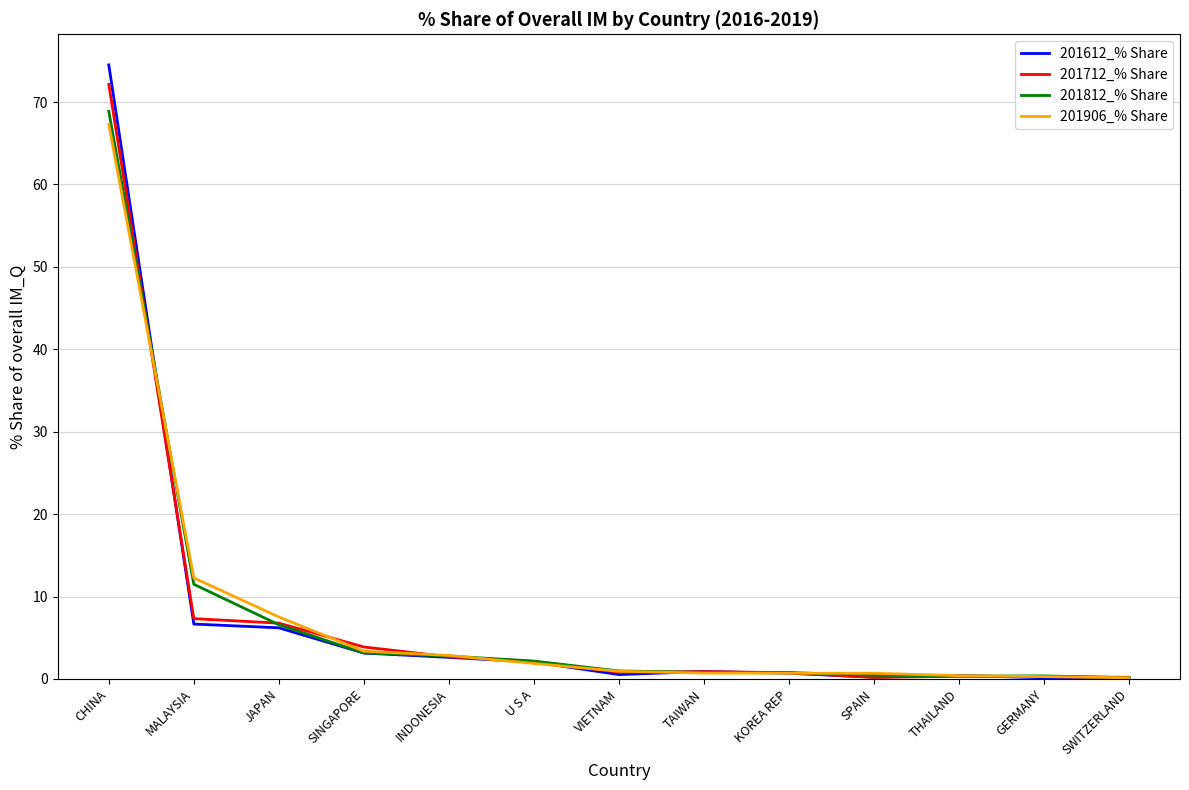

Read the 201812_% Share value at THAILAND.

0.3